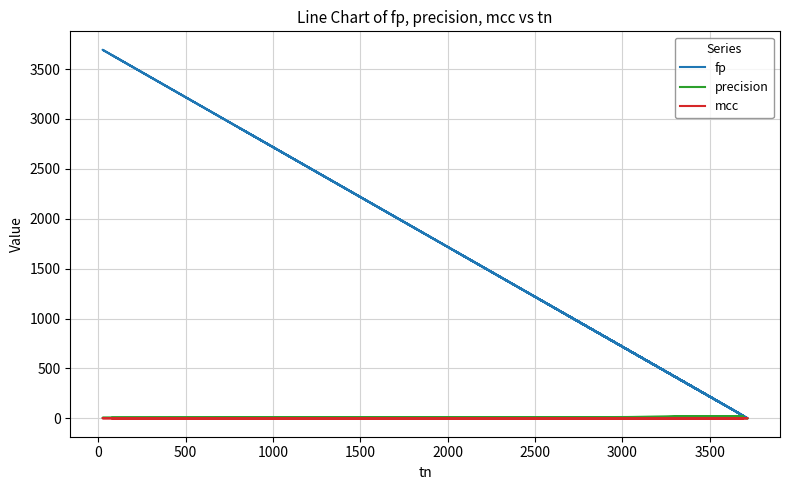

Which series has the largest total across all categories?

fp